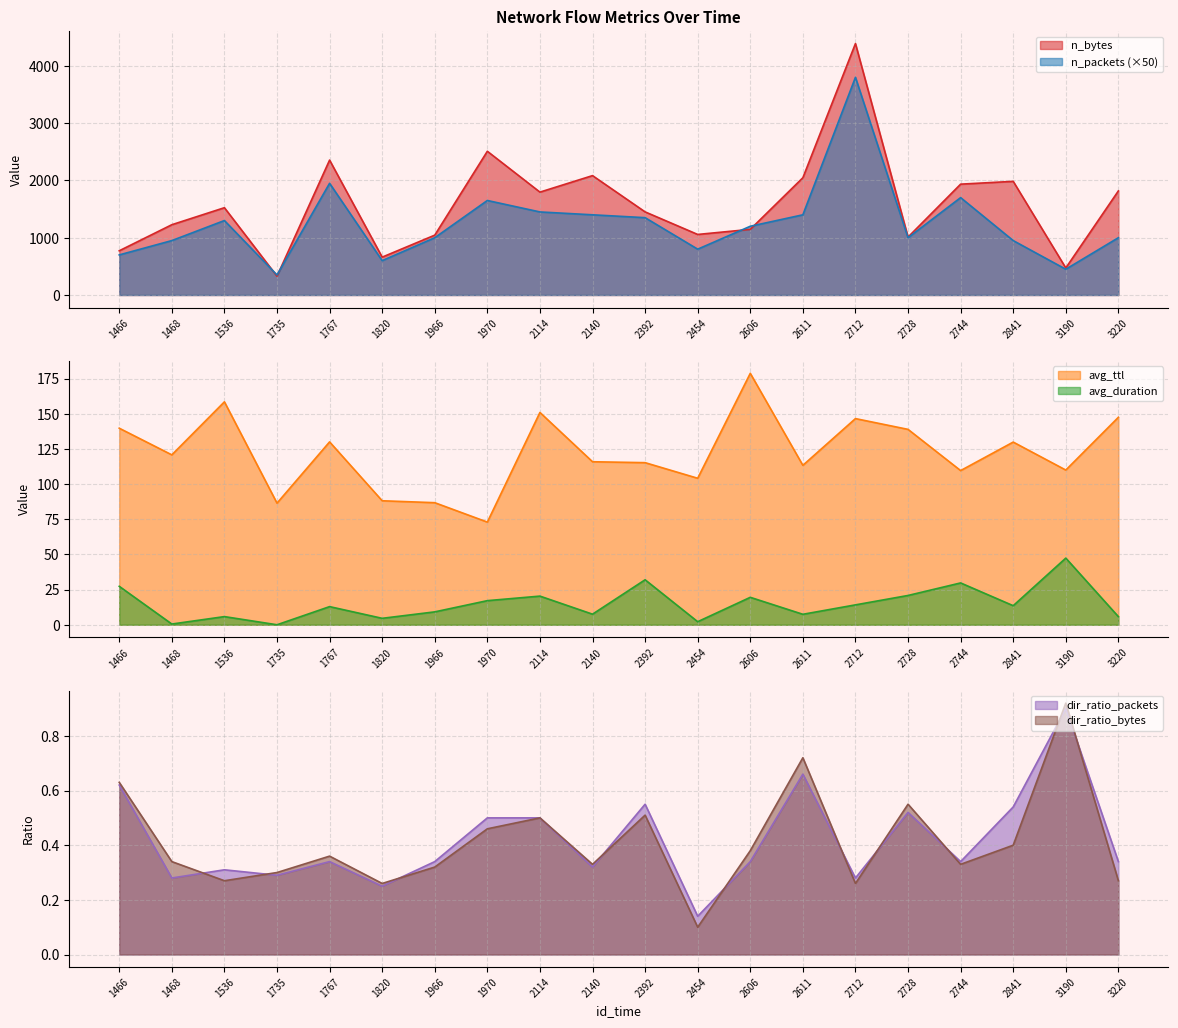

The value of avg_ttl at 2140 is 198.1. True or false?

False